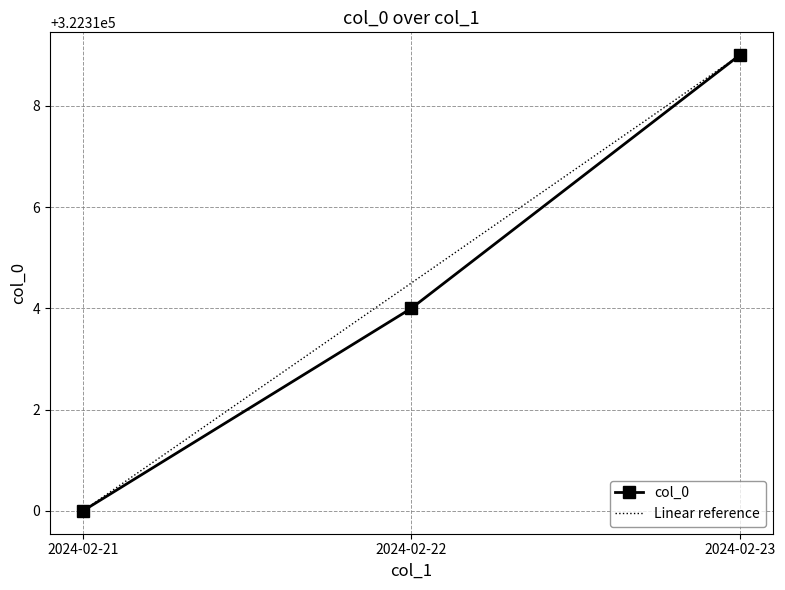

True or false: the data shows 322314 at 2024-02-22.

True